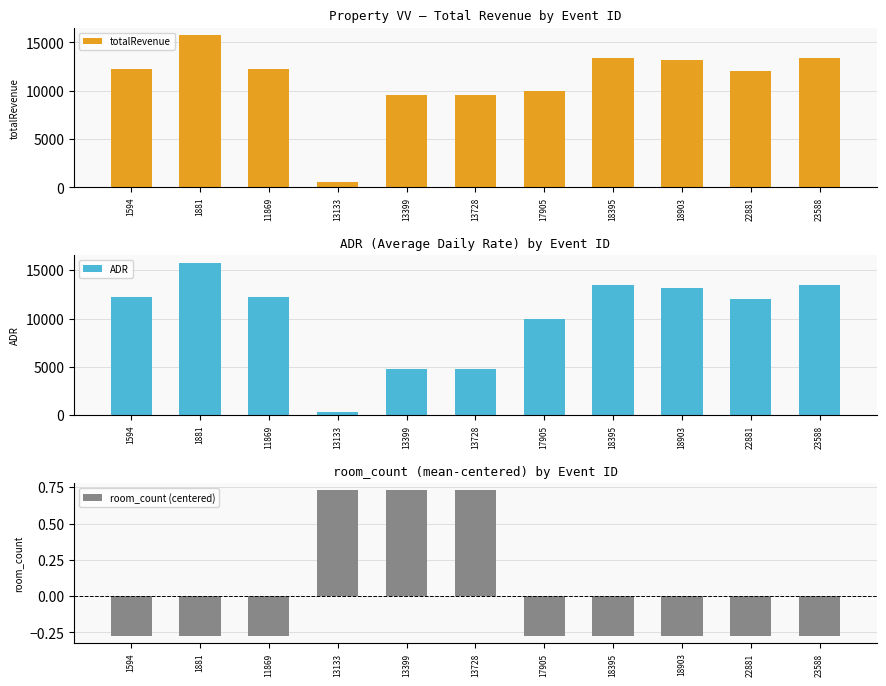

What is the approximate value of totalRevenue at 1594?

12274.5